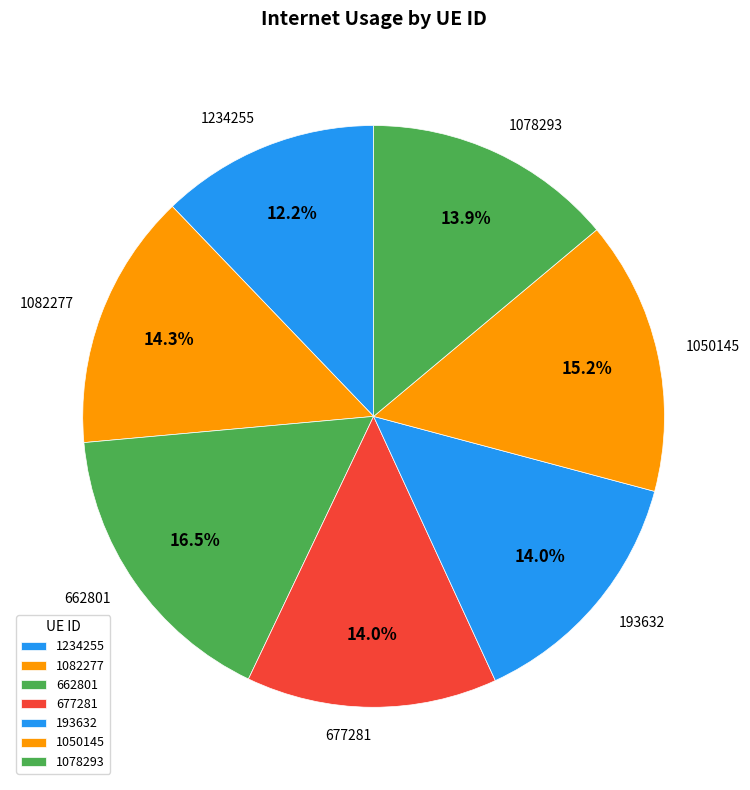

True or false: 1234255 accounts for 12% of the total.

True